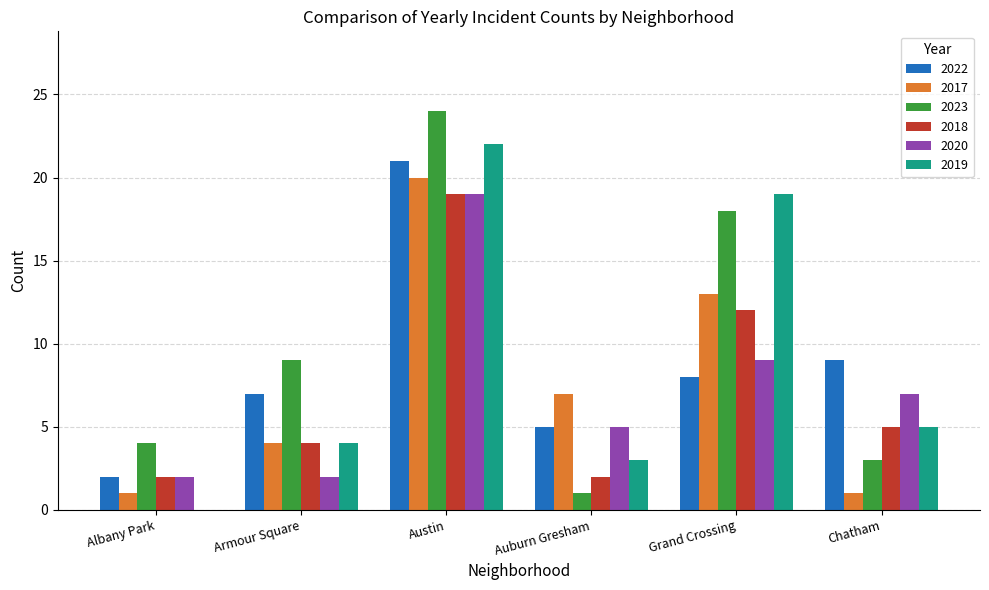

What is the maximum value shown in the chart?

24